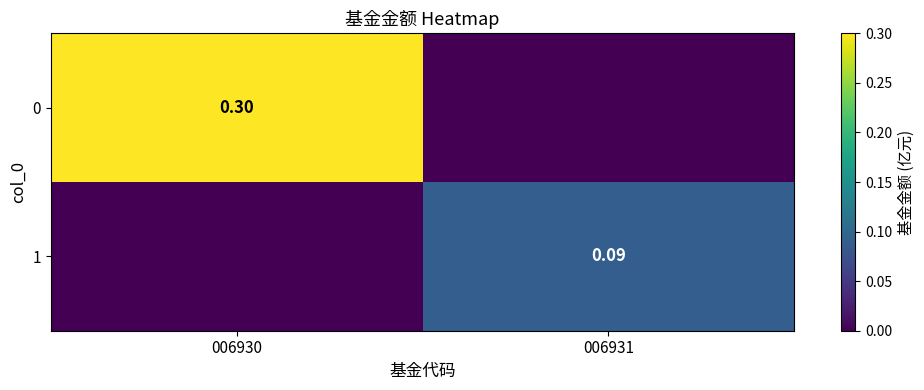

Is the value of 1 at 006931 greater than the value of 0 at 006930?

No